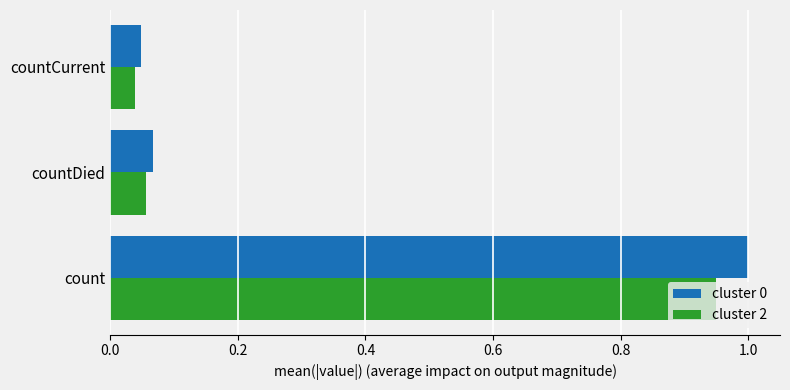

At which category does the chart reach its peak across all series?

count